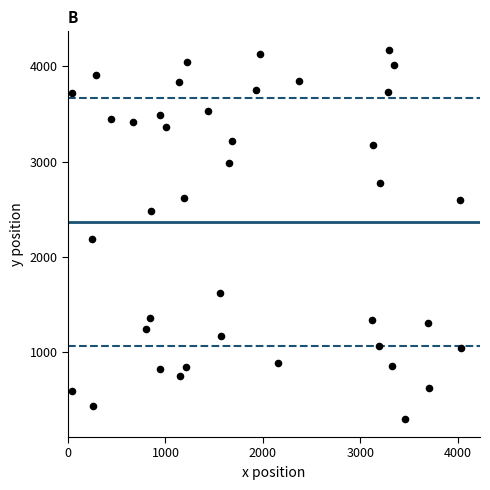

What Y value in the scatter plot is closest to 2236?

2180.8